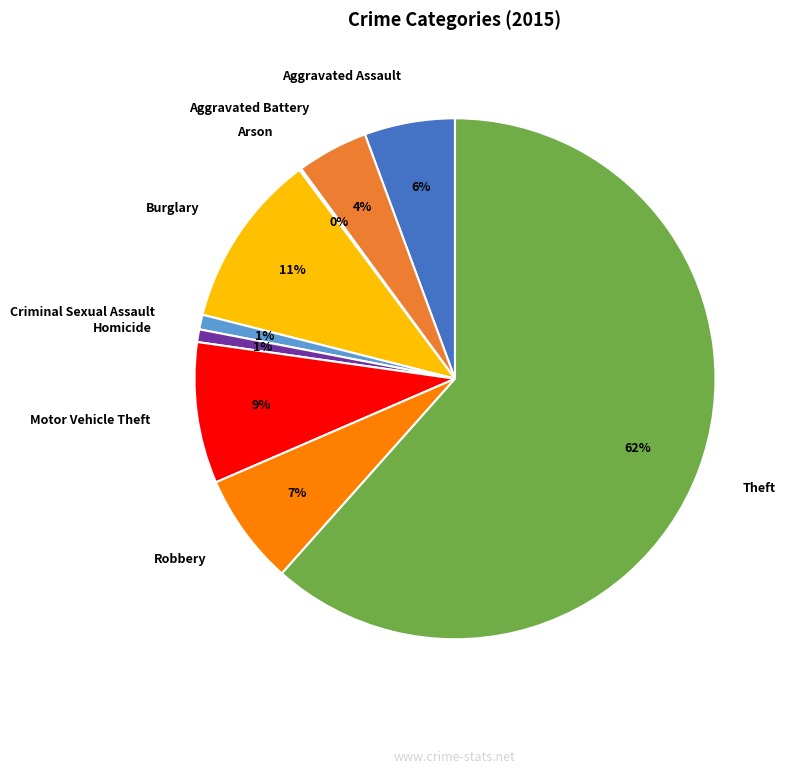

Is there any slice that represents more than half of the pie?

Yes